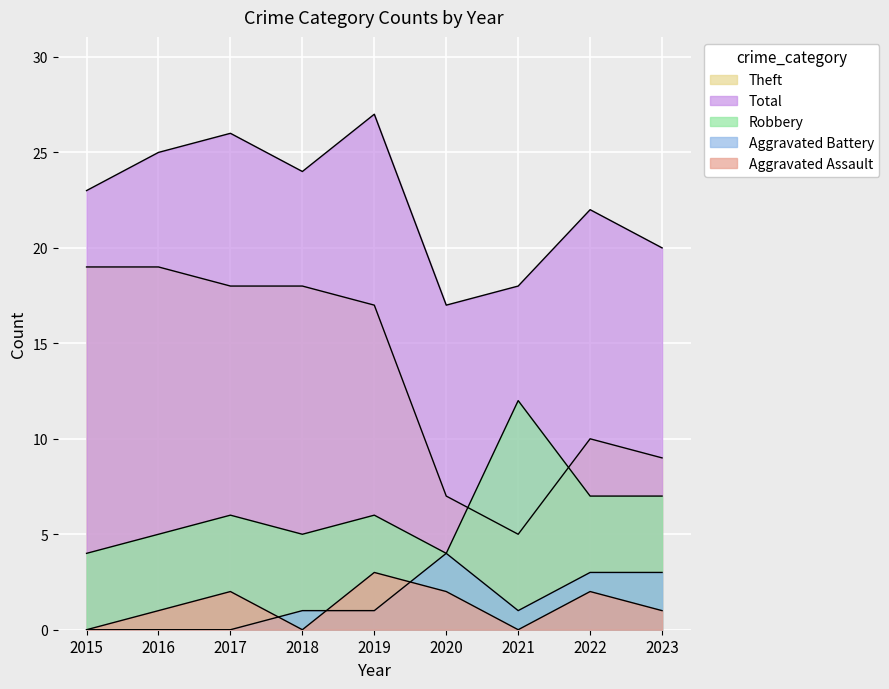

Reading right to left, transcribe all the data shown in this chart.

Aggravated Assault: 2023=1	2022=2	2021=0	2020=2	2019=3	2018=0	2017=2	2016=1	2015=0
Aggravated Battery: 2023=3	2022=3	2021=1	2020=4	2019=1	2018=1	2017=0	2016=0	2015=0
Robbery: 2023=7	2022=7	2021=12	2020=4	2019=6	2018=5	2017=6	2016=5	2015=4
Theft: 2023=9	2022=10	2021=5	2020=7	2019=17	2018=18	2017=18	2016=19	2015=19
Total: 2023=20	2022=22	2021=18	2020=17	2019=27	2018=24	2017=26	2016=25	2015=23